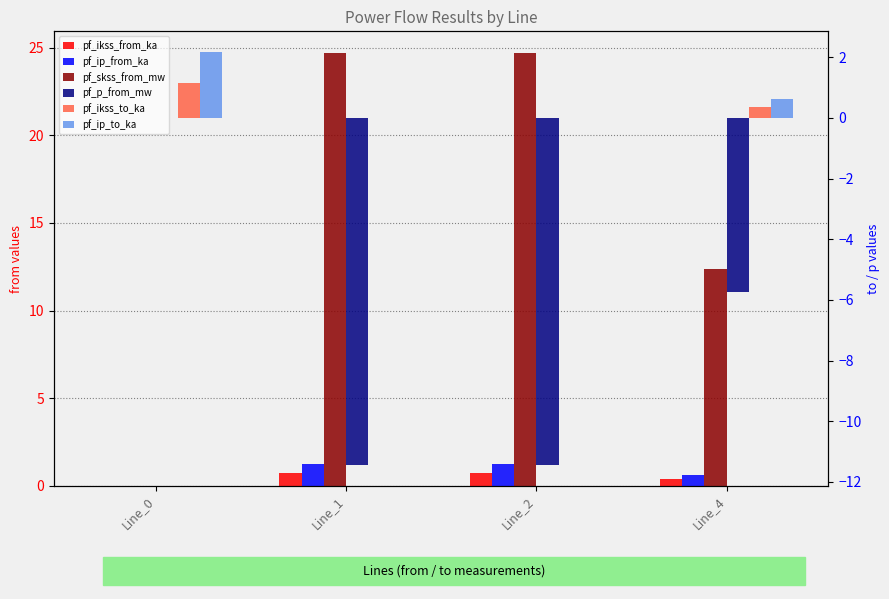

True or false: pf_ikss_to_ka has a value of 0.0 at Line_1.

True